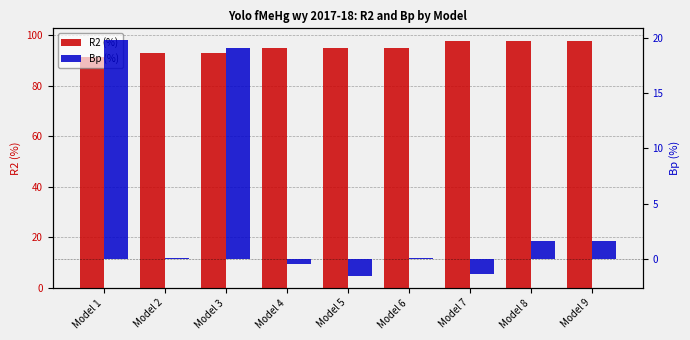

At how many categories does at least one series exceed 76?

9